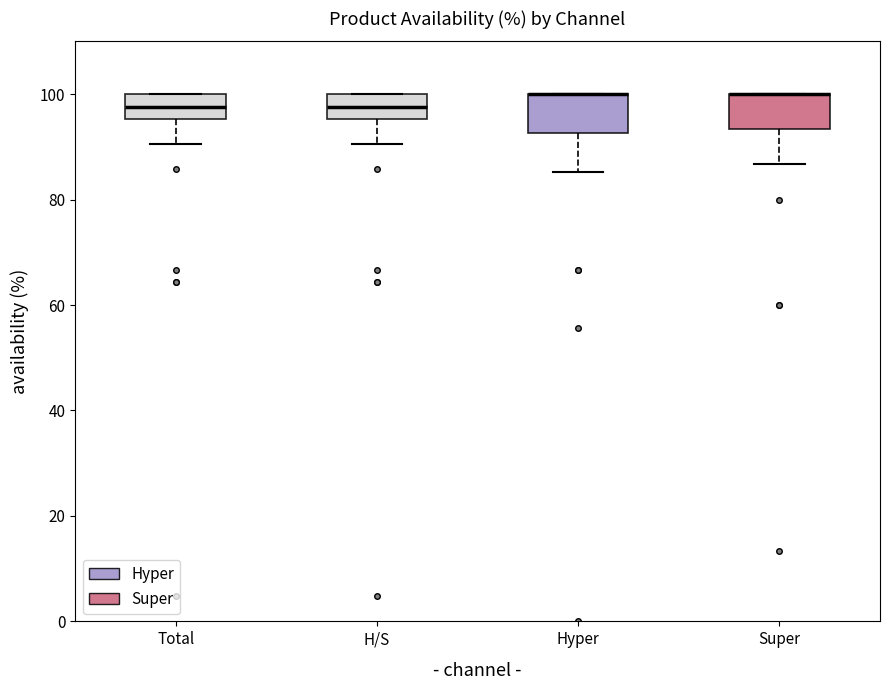

Where is the upper edge of the box for Super on the y-axis? The values are not printed on the chart, so give them approximately, as read against the axis.

100